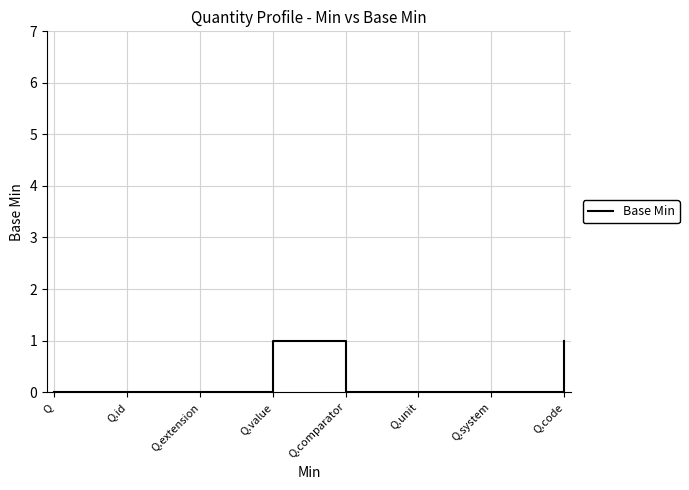

Reading left to right, list all the values displayed in this chart.

0	0	0	1	0	0	0	1